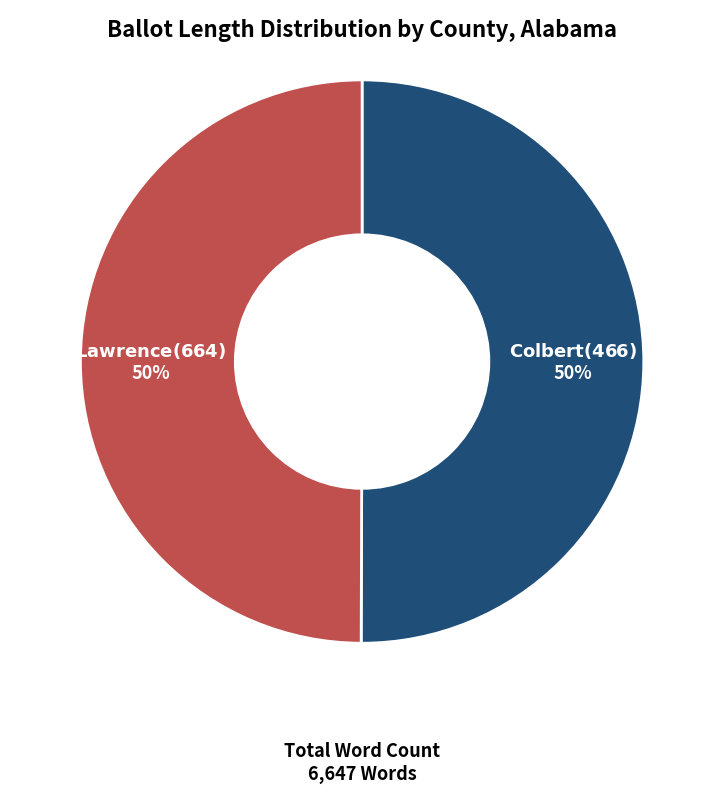

To the nearest percent, what is the average slice percentage?

50%